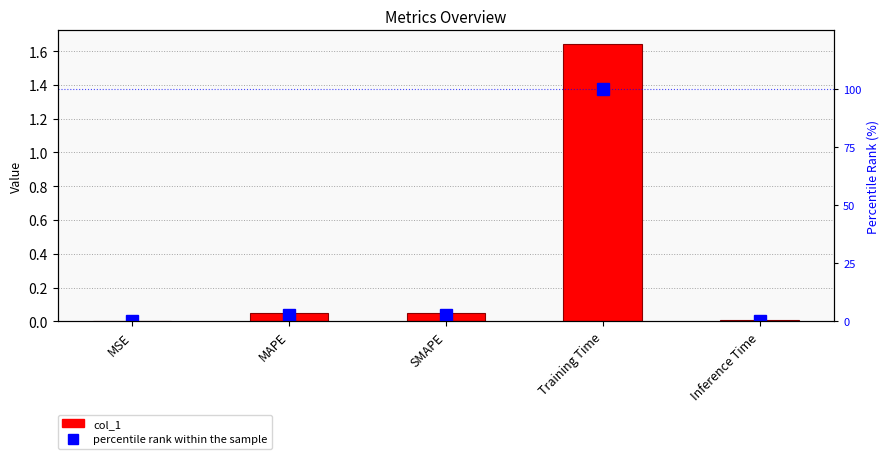

What position from the right is MSE?

5